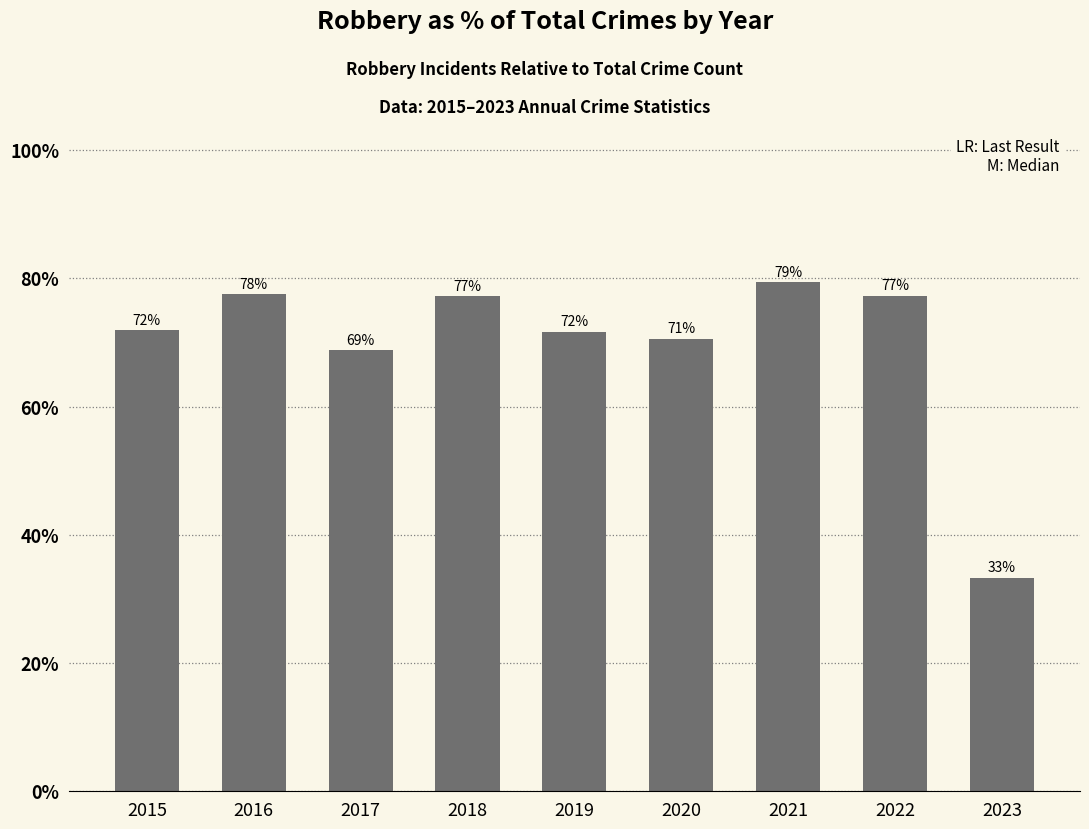

Is it true that the value at 2017 is 68.8?

True